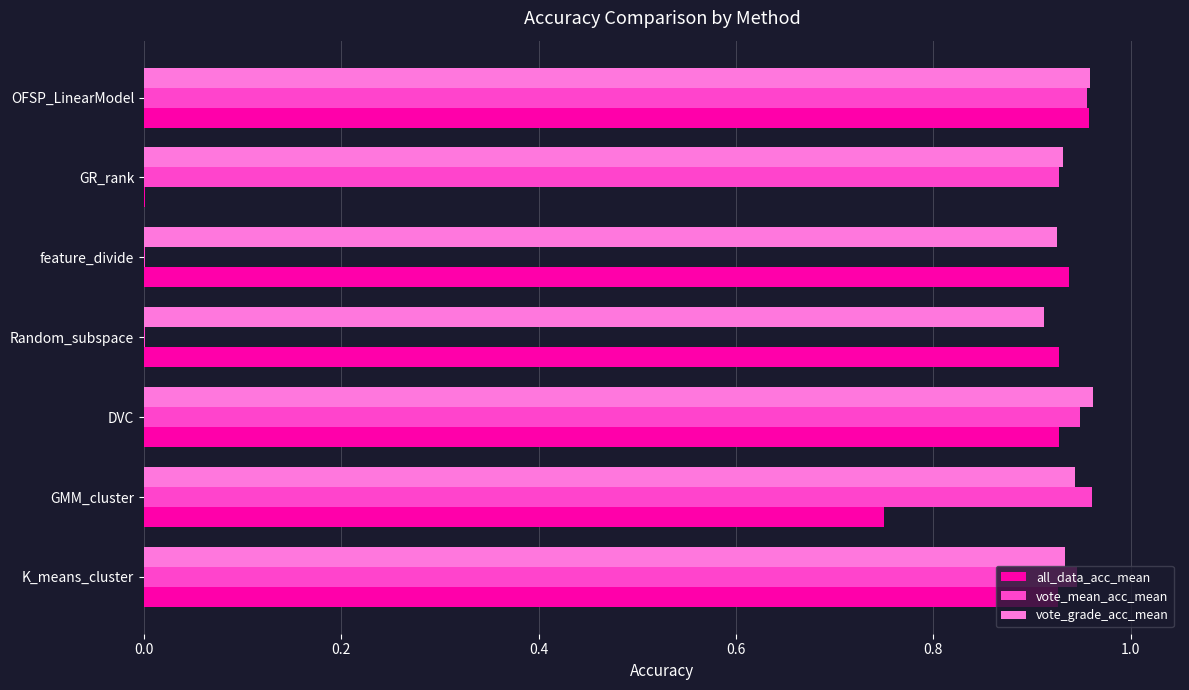

Between Random_subspace and OFSP_LinearModel, which series saw the biggest shift?

vote_mean_acc_mean